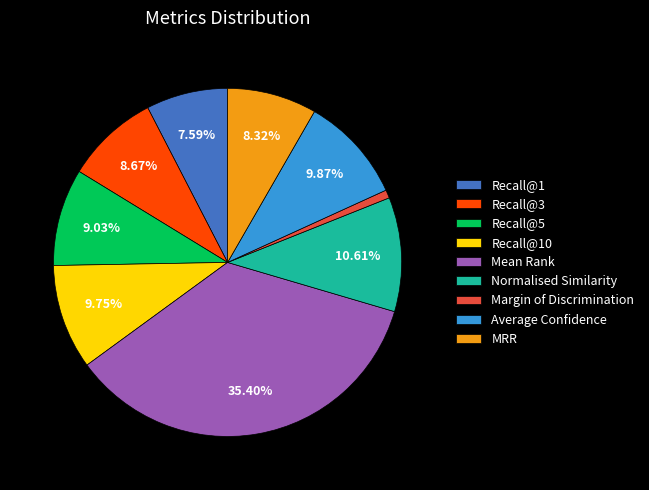

What percentage is NOT represented by Recall@5?

91.0%